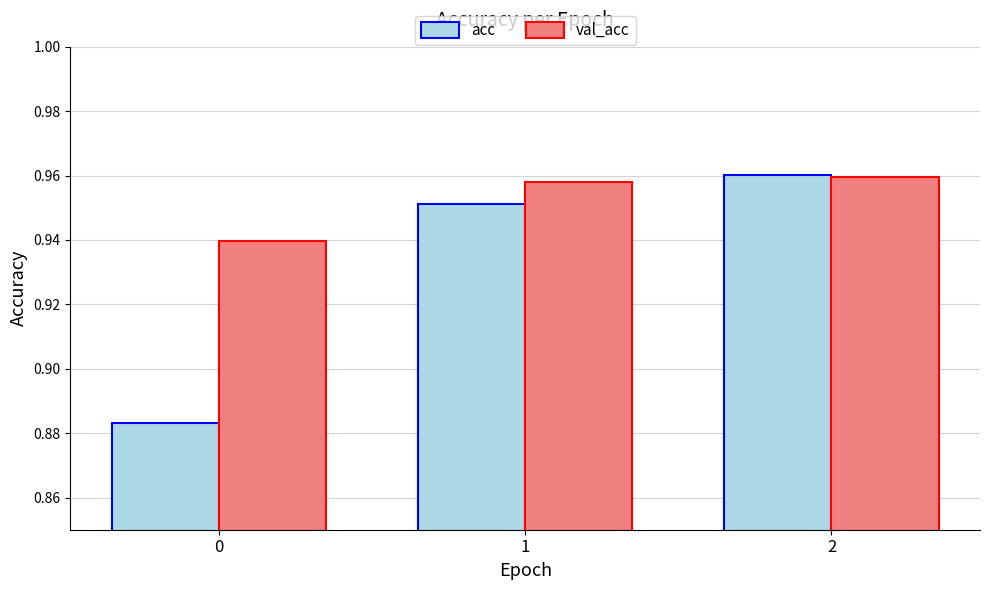

The val_acc series shows 0.5 at 2. True or false?

False